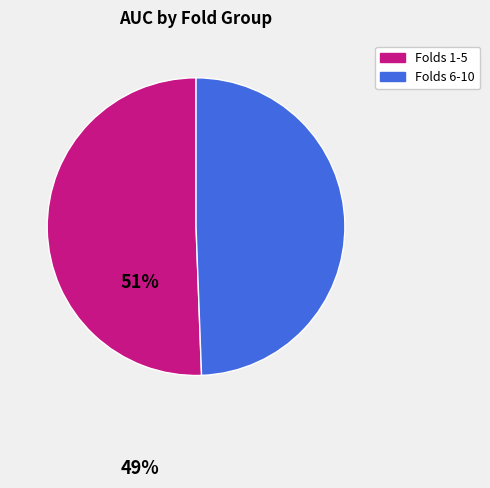

How many slices are in this pie chart?

2